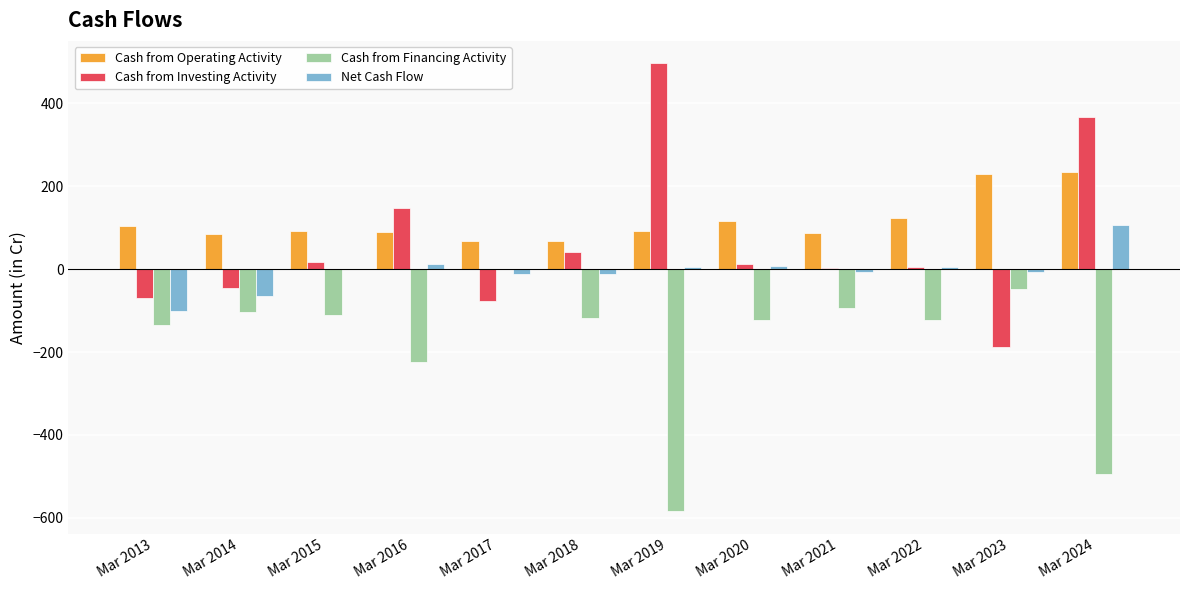

Which label corresponds to the largest value in the chart?

Mar 2019